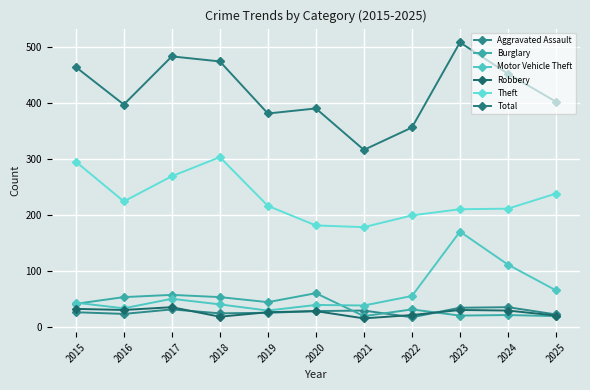

What is the difference between the maximum and second lowest values in the Total series?

152